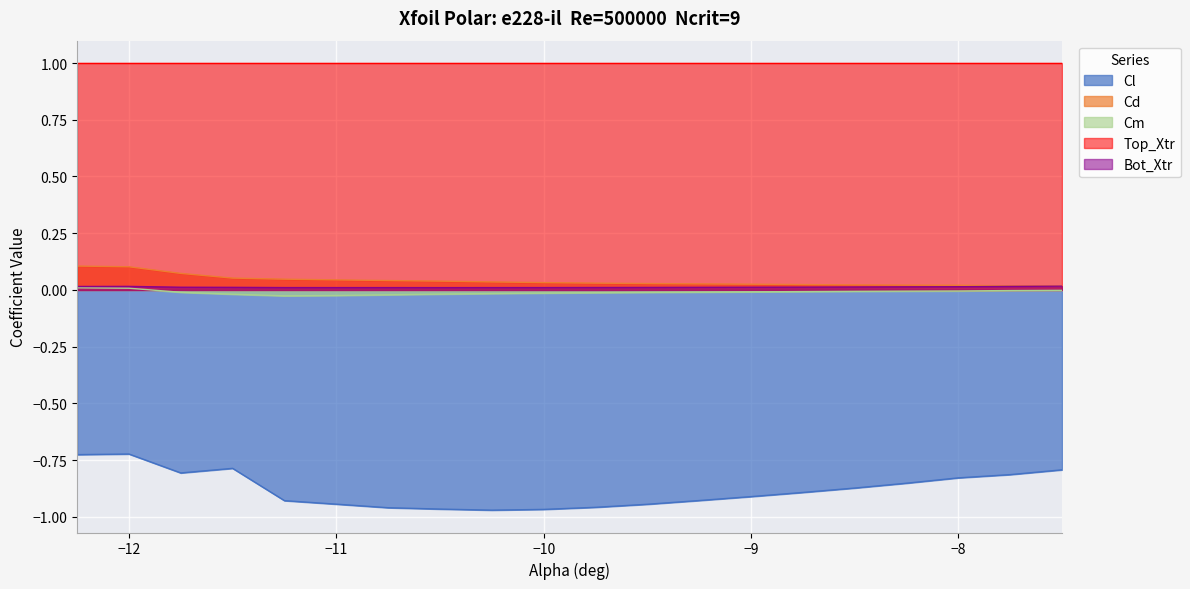

What is the label of the 2nd point from the left?

-12.0